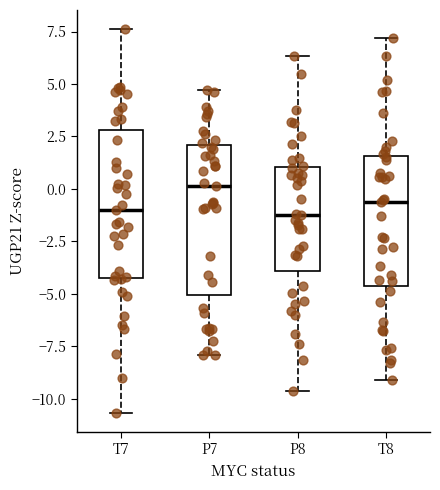

Where is the lower edge of the box for P8 on the y-axis? The values are not printed on the chart, so give them approximately, as read against the axis.

-4.0